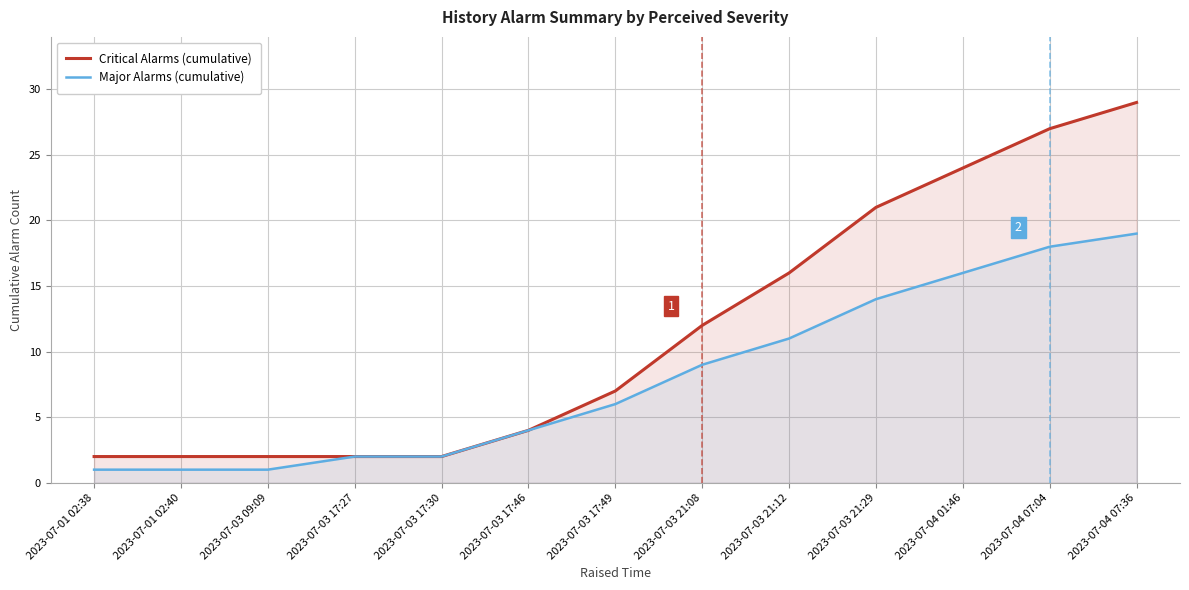

True or false: Critical Alarms (cumulative) has more than 1 points higher than both neighbors.

False